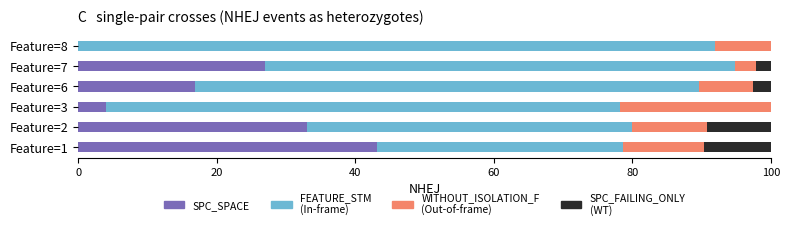

What is the total value across all series at Feature=2?

100.0